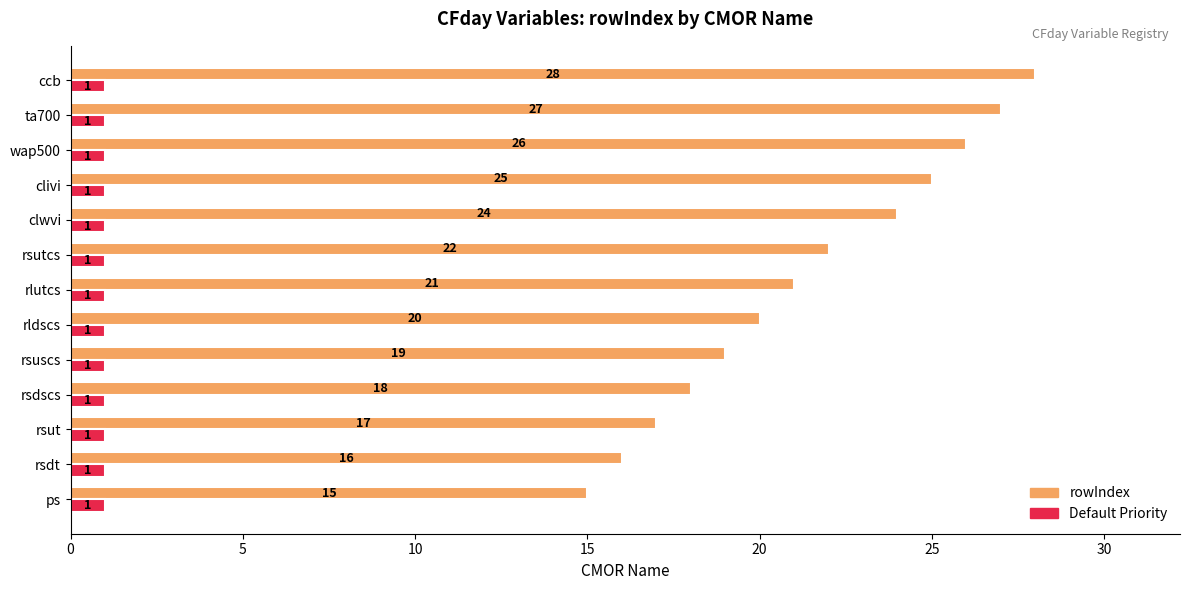

Rank the series by their average value, from highest to lowest.

rowIndex, Default Priority